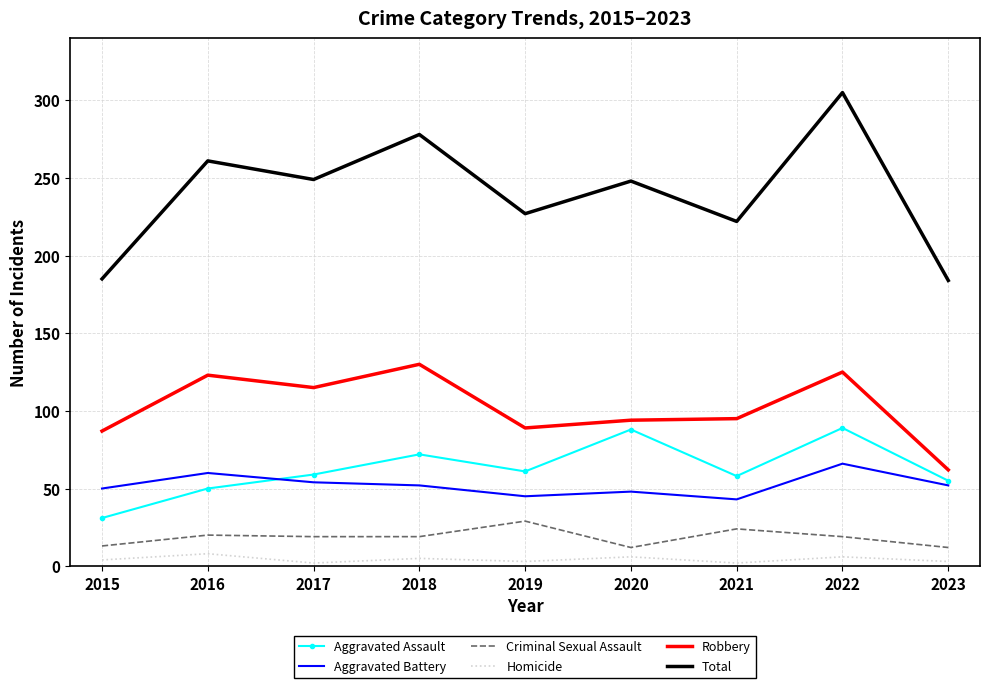

Where do Aggravated Assault and Aggravated Battery first cross each other?

2016 and 2017